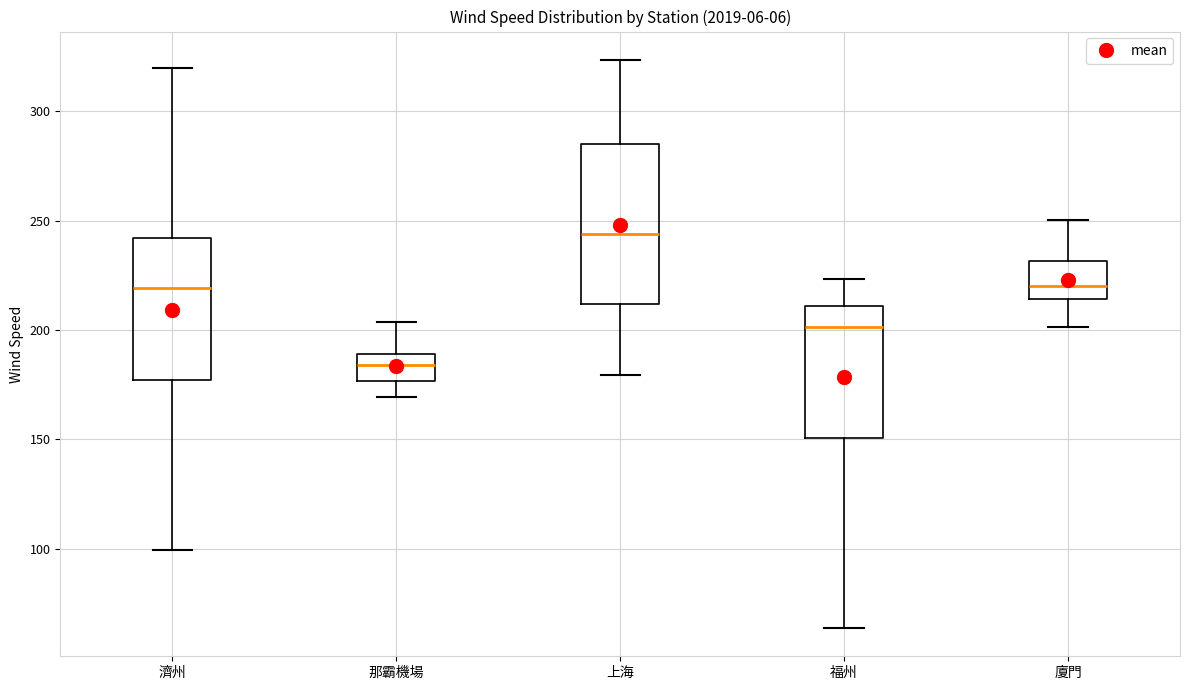

Which box has the lowest median line?

那霸機場